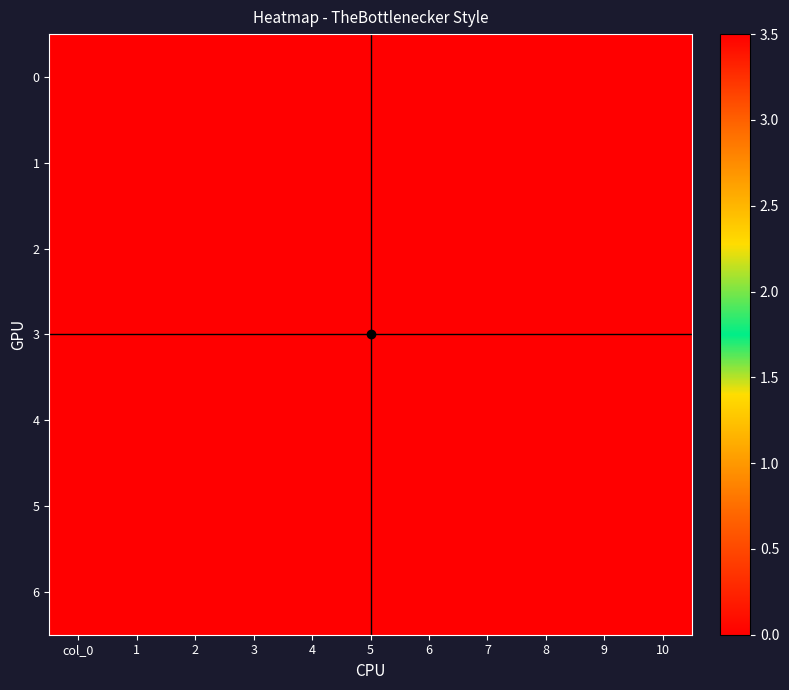

At how many categories does at least one series exceed 1?

1